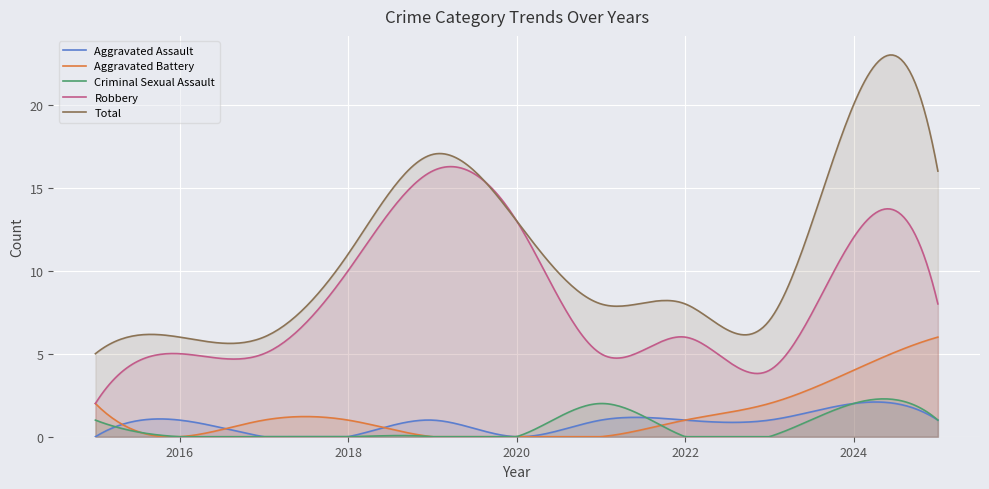

What is the spread (max minus min) of values at 2018?

11